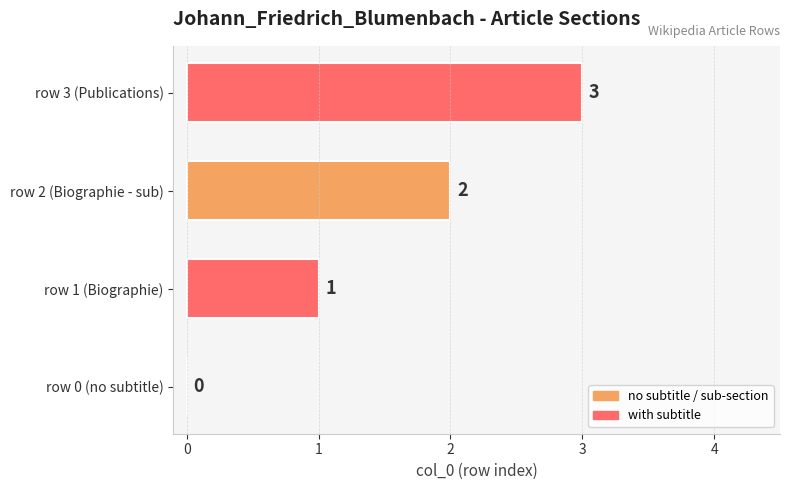

Are the bars grouped side by side (vs. stacked)?

No